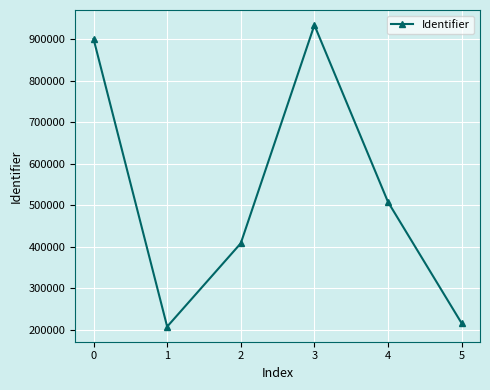

How many data points are less than 507916?

3